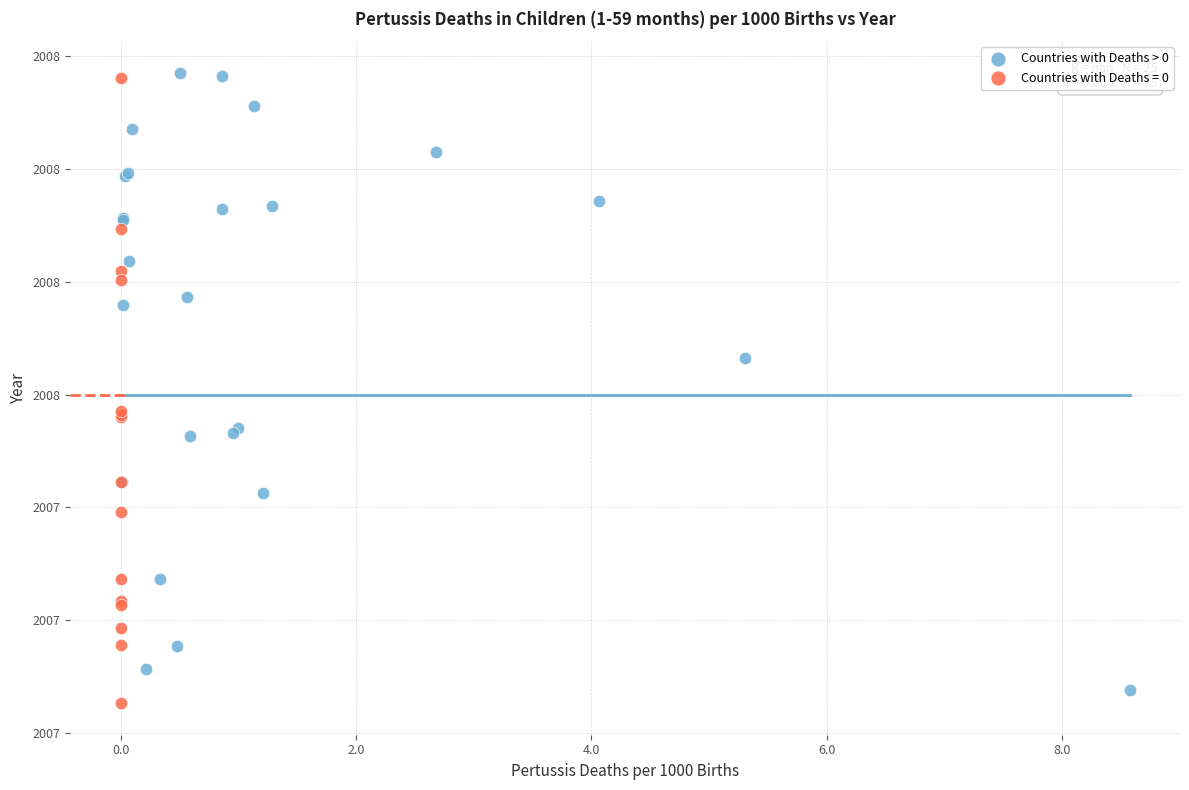

What are all the series names shown in the legend?

Countries with Deaths > 0, Countries with Deaths = 0